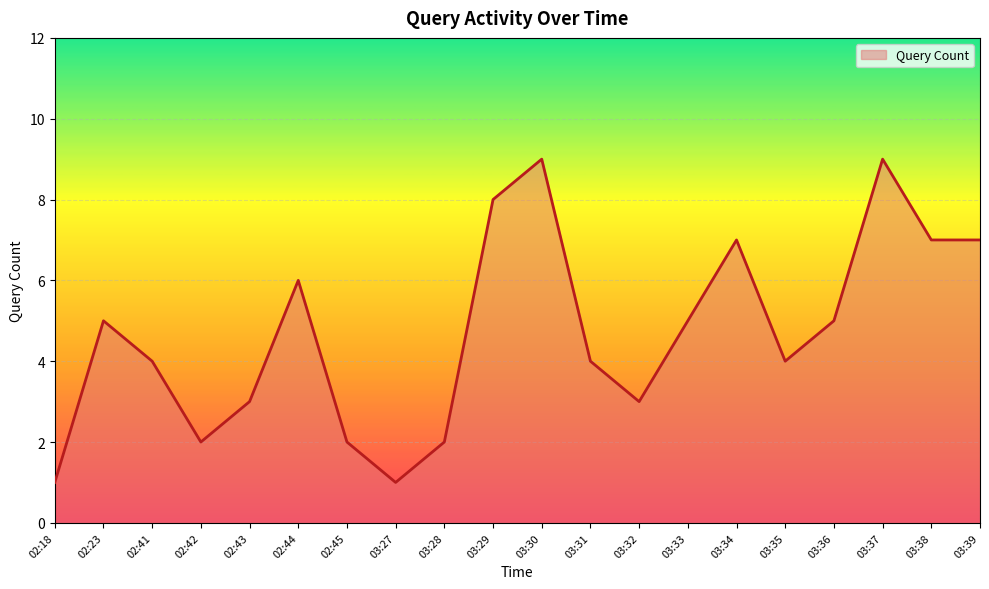

The chart shows a value of 3 at 03:30. True or false?

False